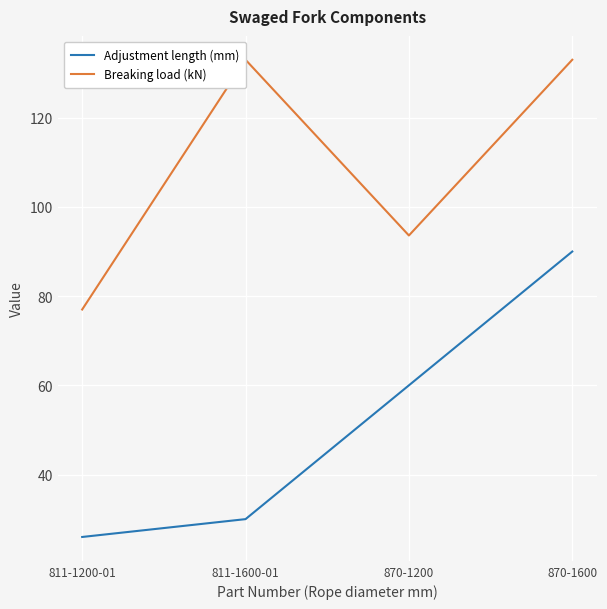

Is this an area chart (filled region under the line)?

No